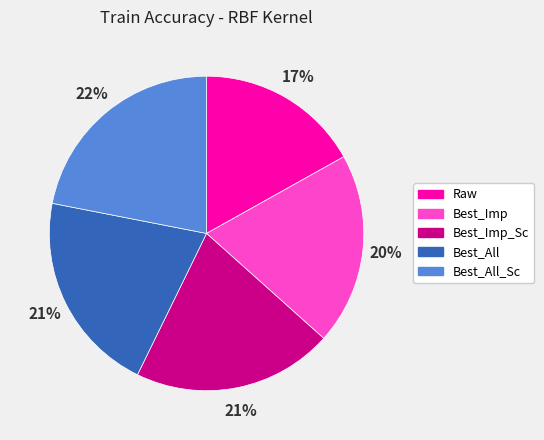

How many segments does this pie chart have?

5